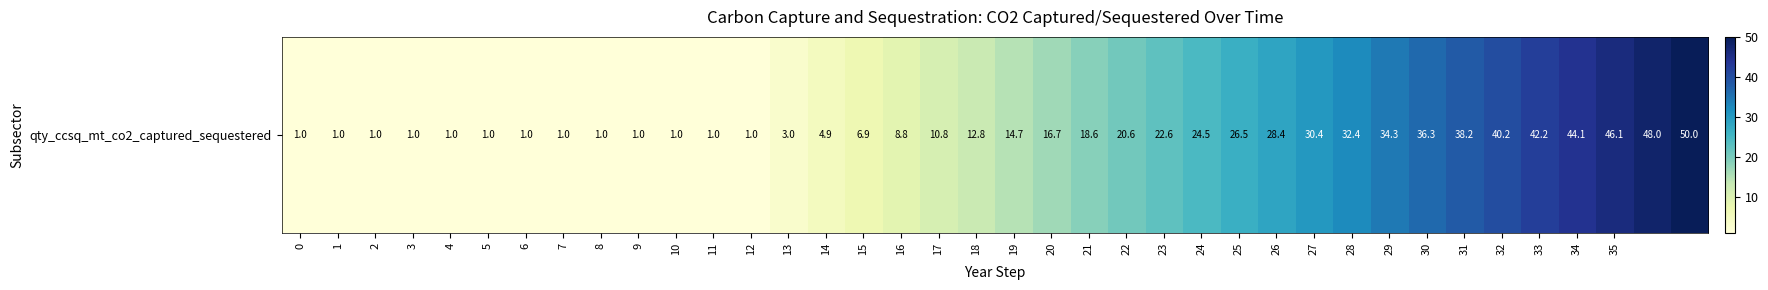

What is the approximate value at 25?

26.5